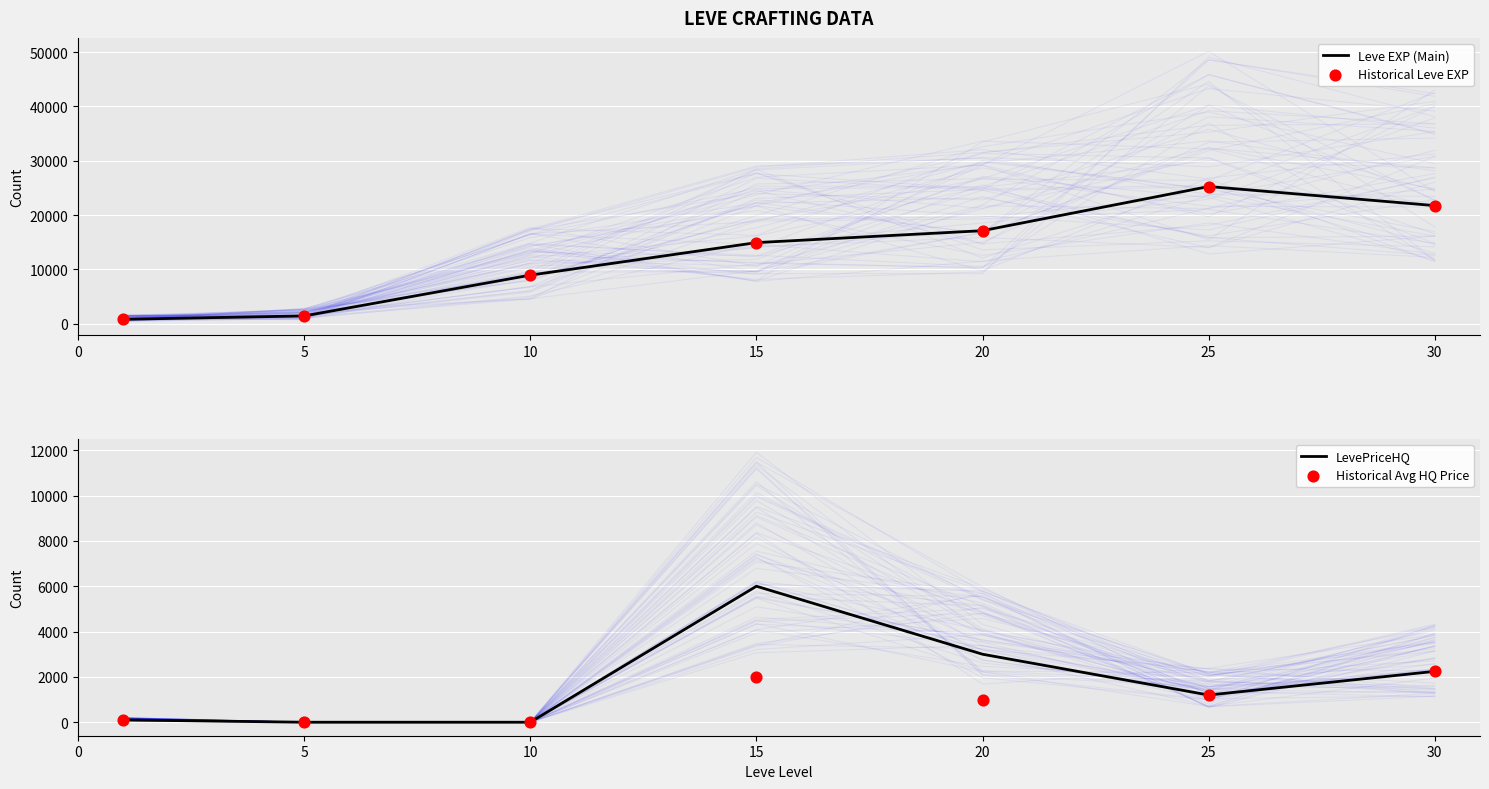

What are all the series names shown in the legend?

Leve EXP (Main), Historical Leve EXP, LevePriceHQ, Historical Avg HQ Price